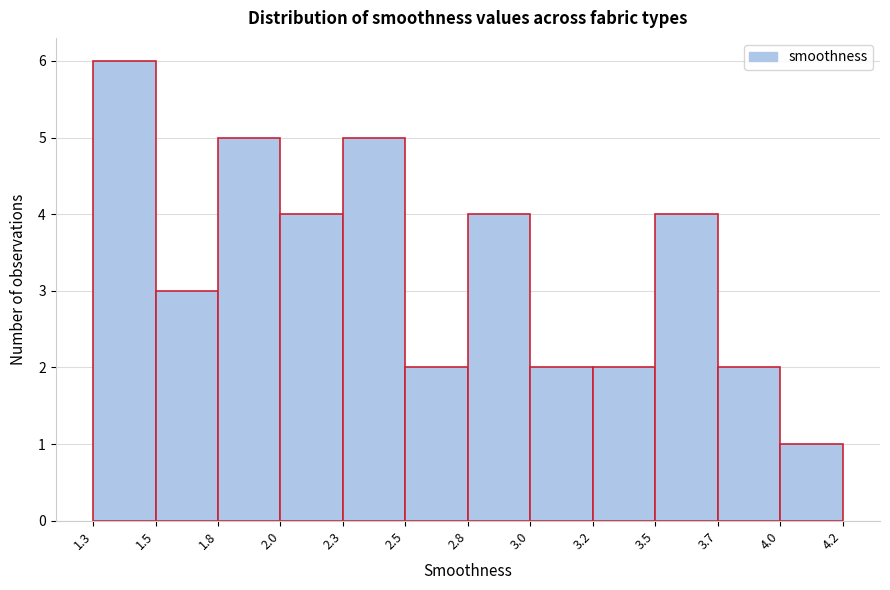

Reading left to right, extract all data points from this chart.

1.3=6	1.5=3	1.8=5	2.0=4	2.3=5	2.5=2	2.8=4	3.0=2	3.2=2	3.5=4	3.7=2	4.2=1